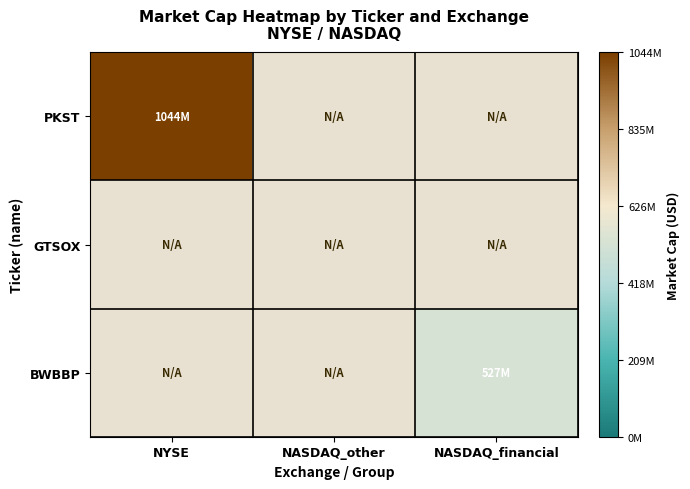

List the series in order of their overall mean, lowest first.

GTSOX, BWBBP, PKST